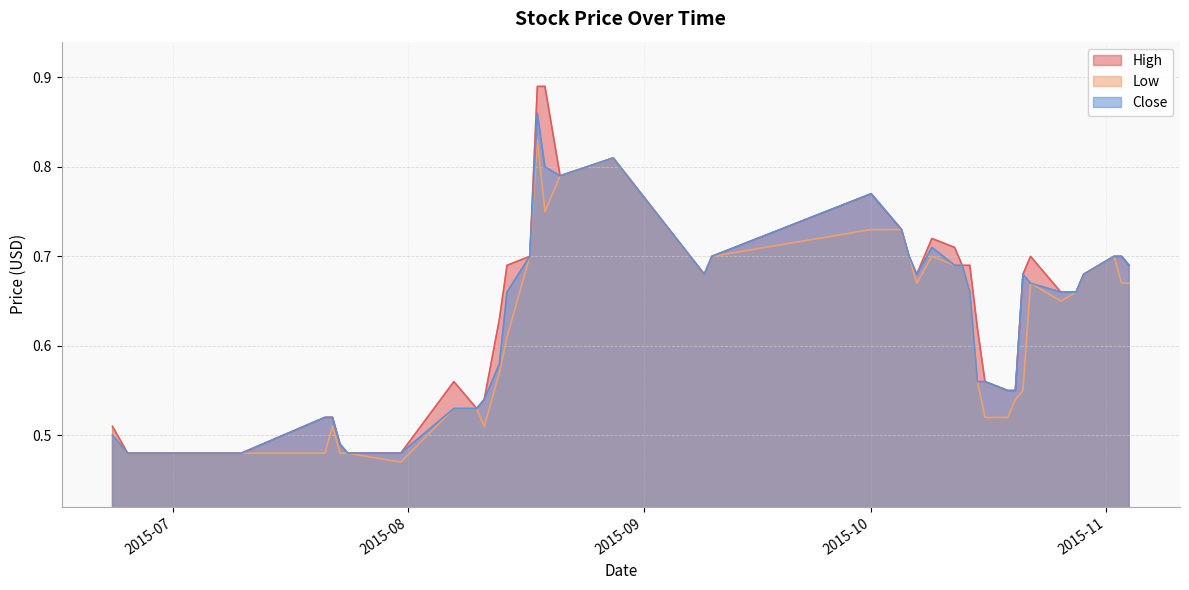

What is the minimum value for High?

0.5